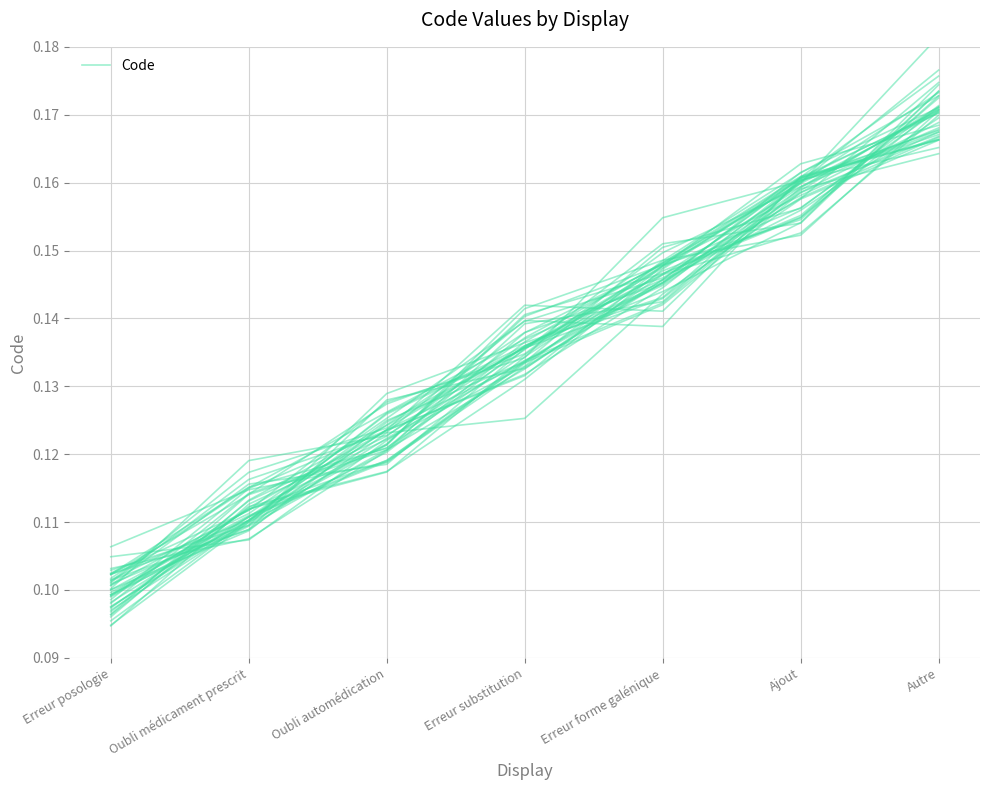

Reading right to left, transcribe all the data shown in this chart.

Autre=0.2	Ajout=0.2	Erreur forme galénique=0.1	Erreur substitution=0.1	Oubli automédication=0.1	Oubli médicament prescrit=0.1	Erreur posologie=0.1